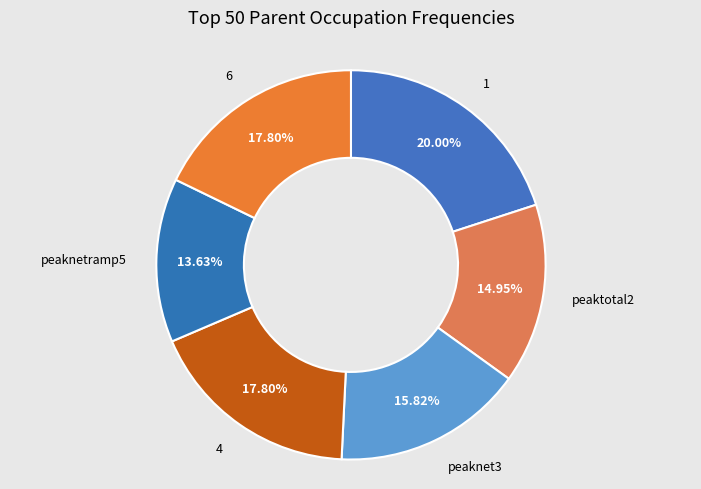

The peaknetramp5 slice represents 5% of the pie. True or false?

False